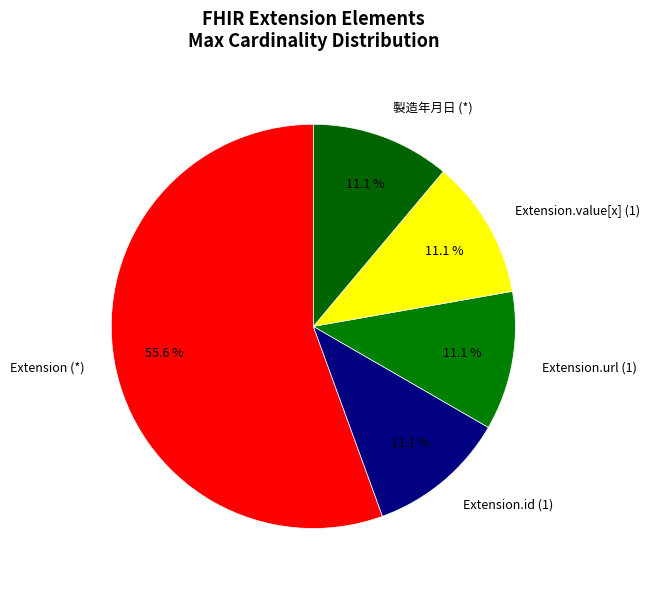

How many slices are in this pie chart?

5